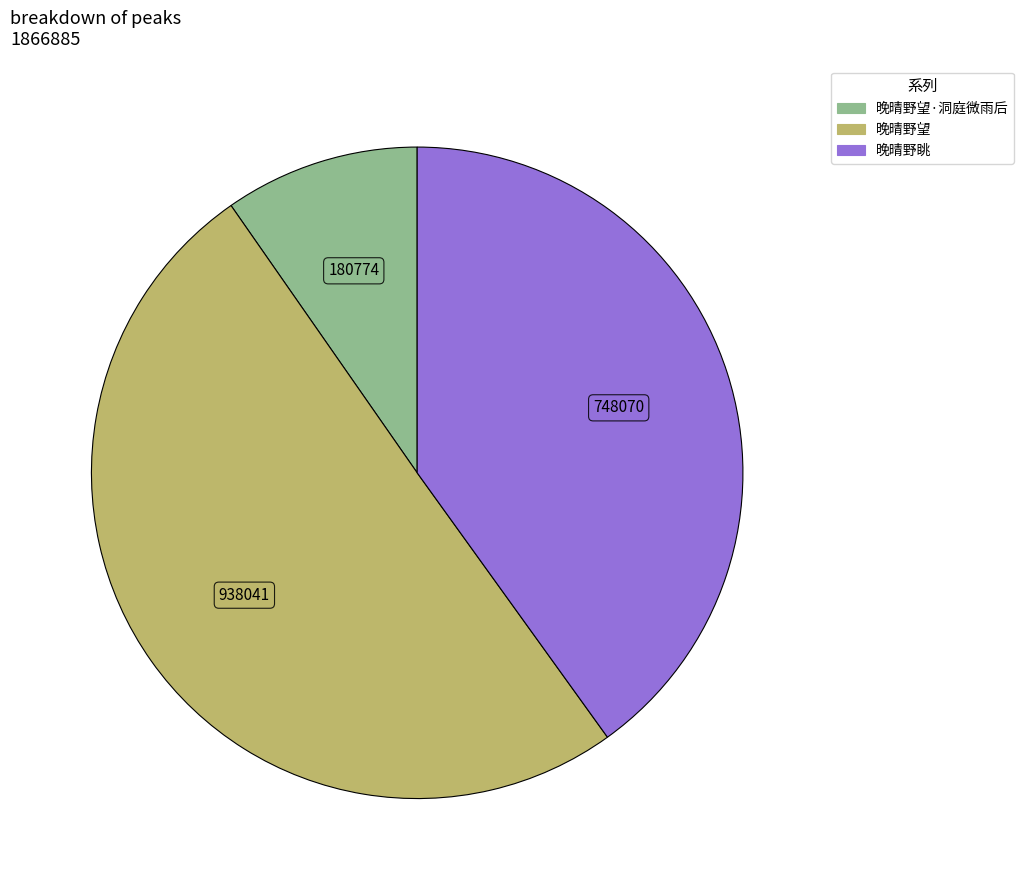

Count the number of slices in the pie.

3